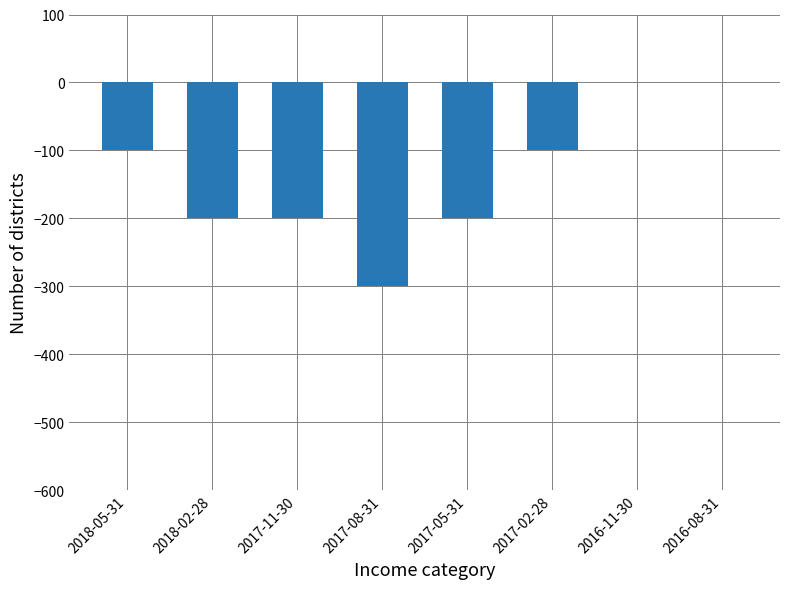

How many values exceed -100?

2